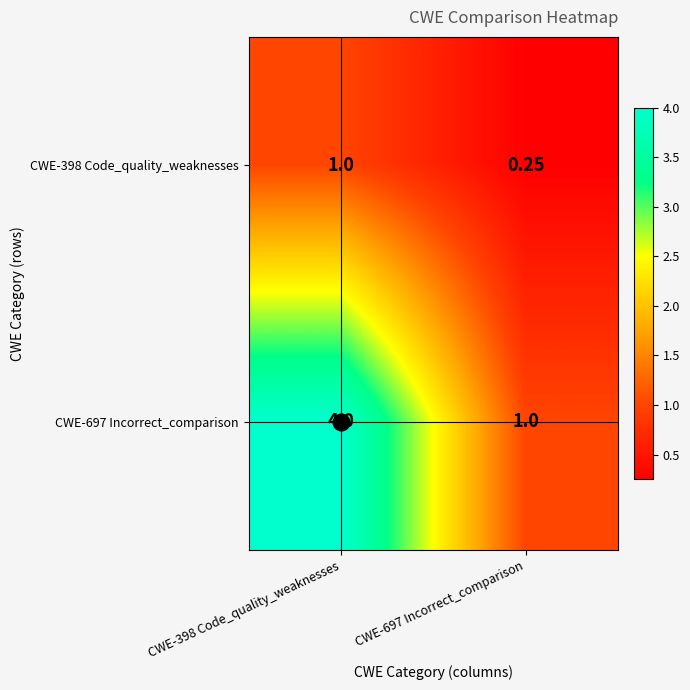

Is the value of CWE-398 Code_quality_weaknesses at CWE-697 Incorrect_comparison greater than the value of CWE-697 Incorrect_comparison at CWE-697 Incorrect_comparison?

No